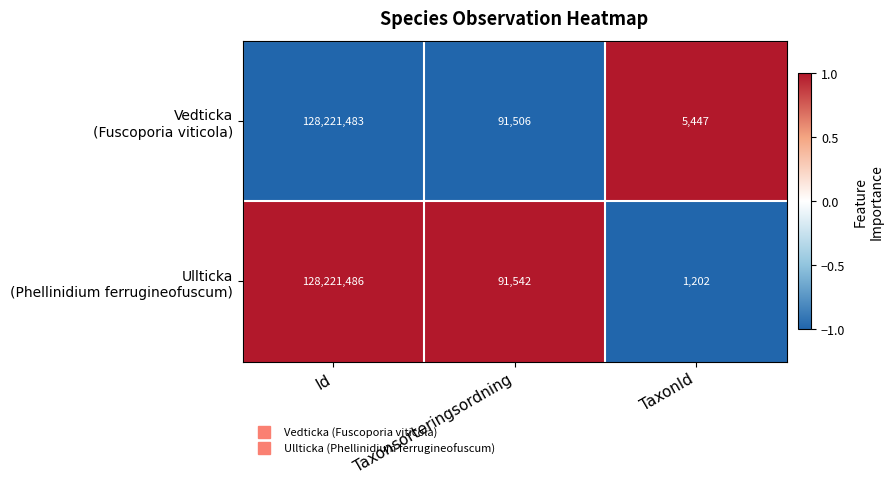

Count the number of data series in this chart.

2